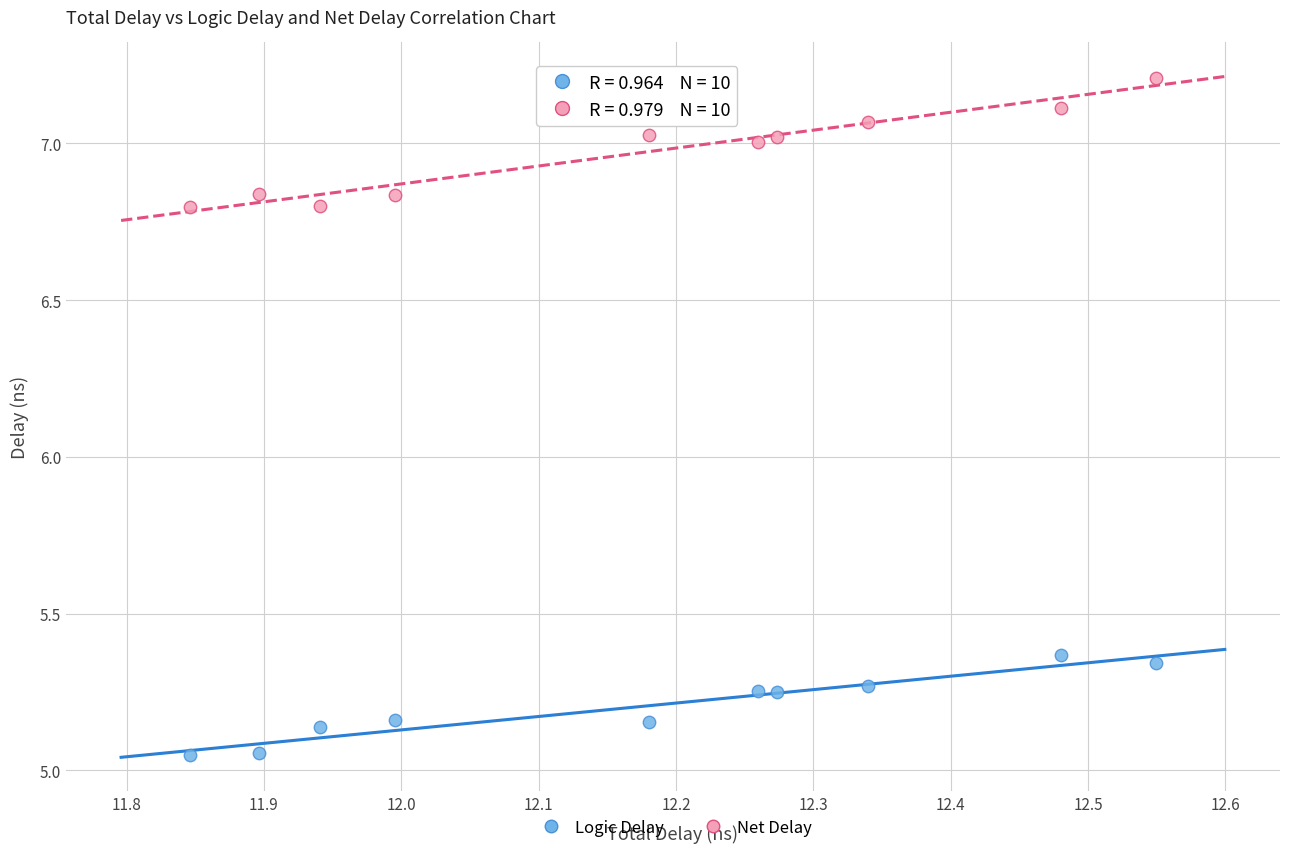

Across all data points, what is the range of Y values (max minus min)?

2.2